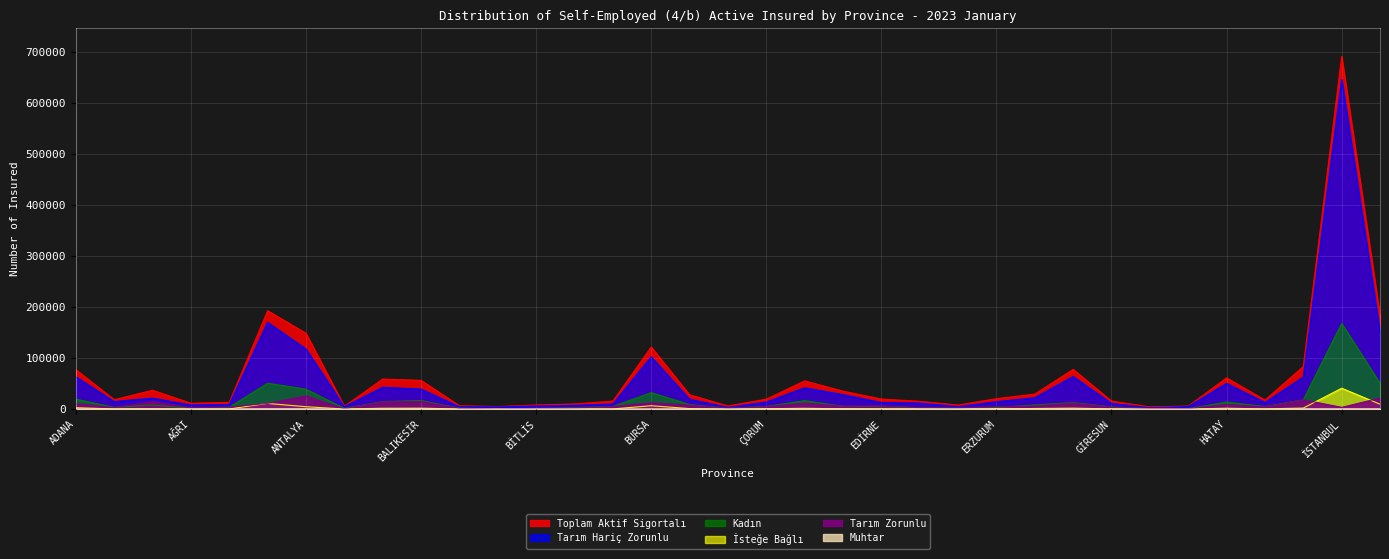

List the series in order of their peak value, lowest first.

Muhtar, Tarım Zorunlu, İsteğe Bağlı, Kadın, Tarım Hariç Zorunlu, Toplam Aktif Sigortalı